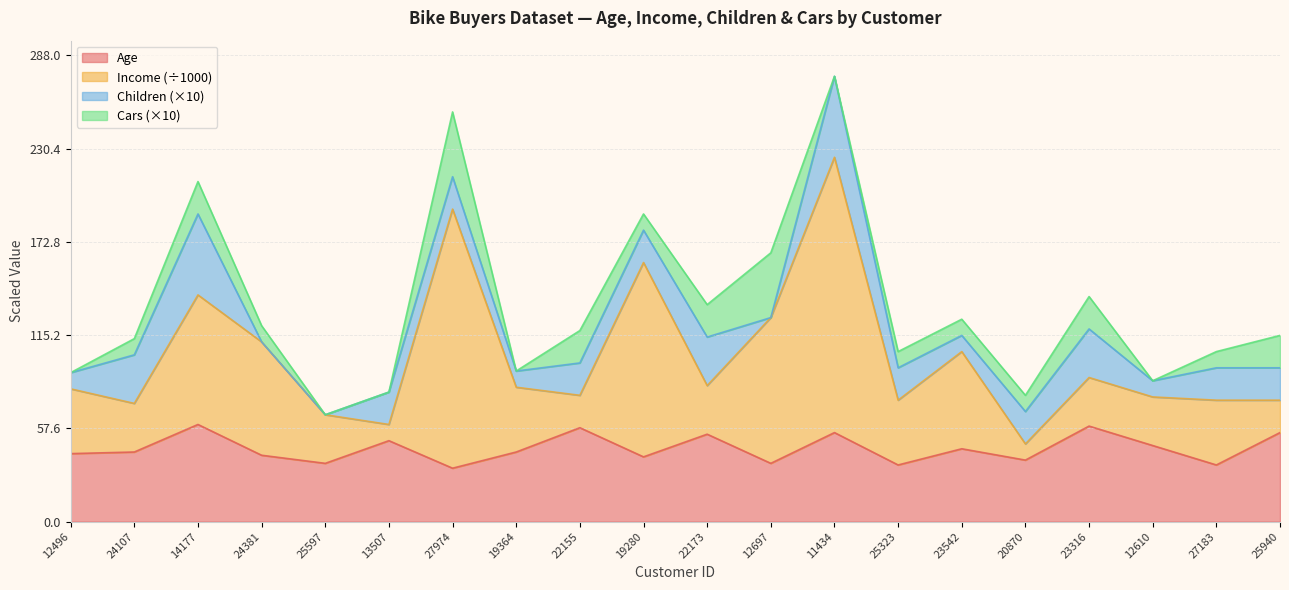

What is the label of the 16th point from the left?

20870